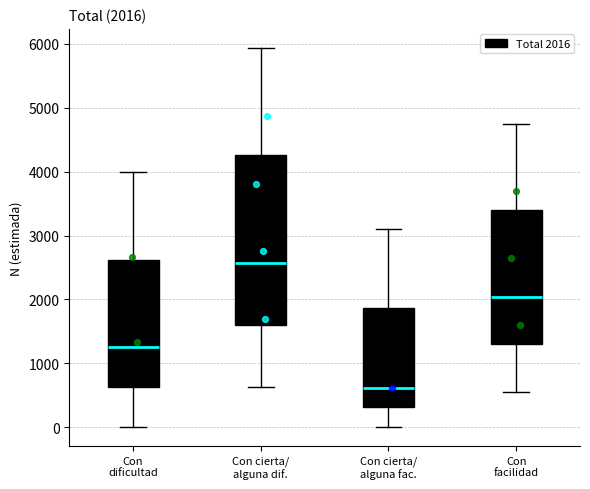

Which box's median line is the highest?

Con cierta/ alguna dif.